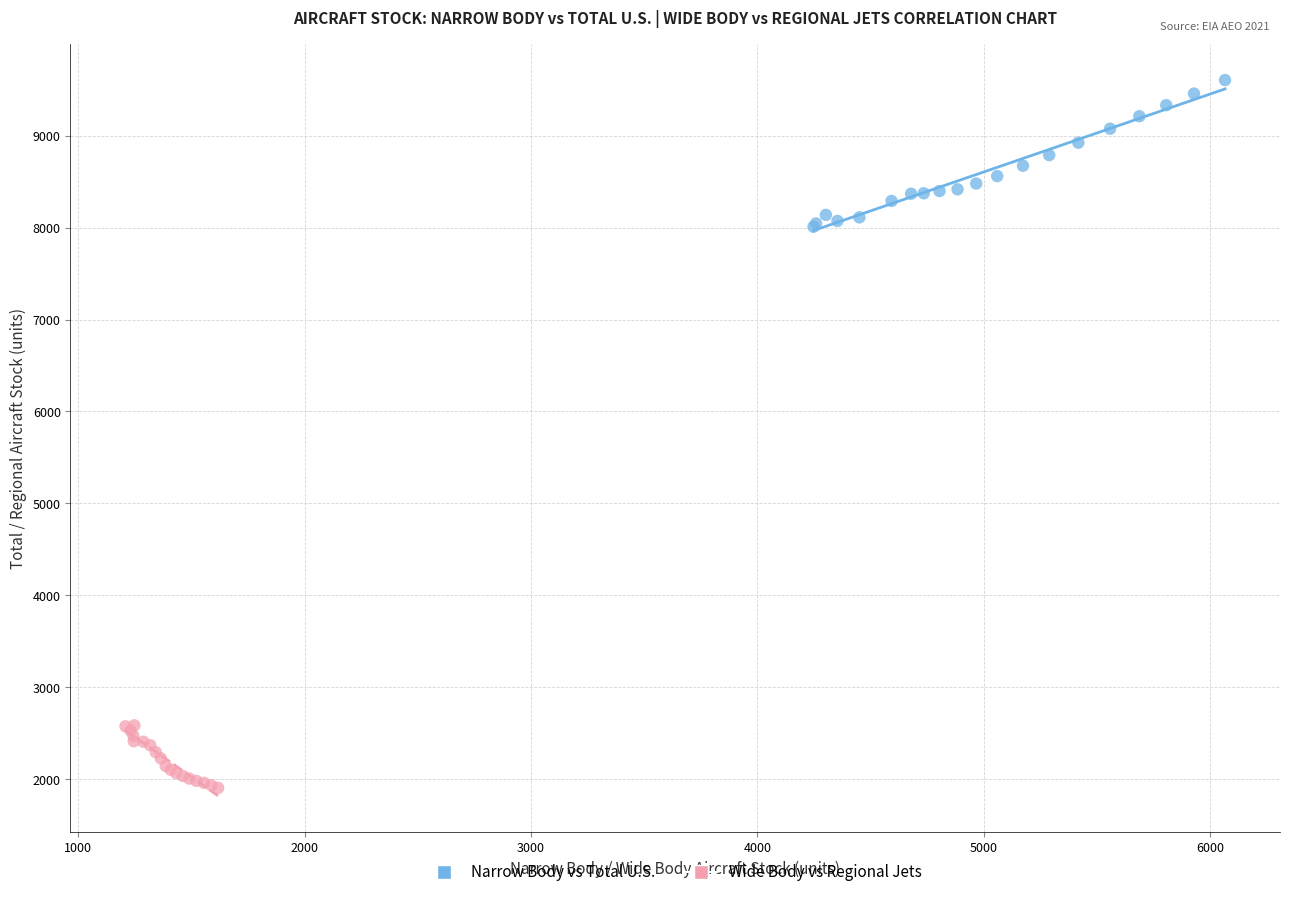

Which series reaches the maximum Y coordinate?

Narrow Body vs Total U.S.